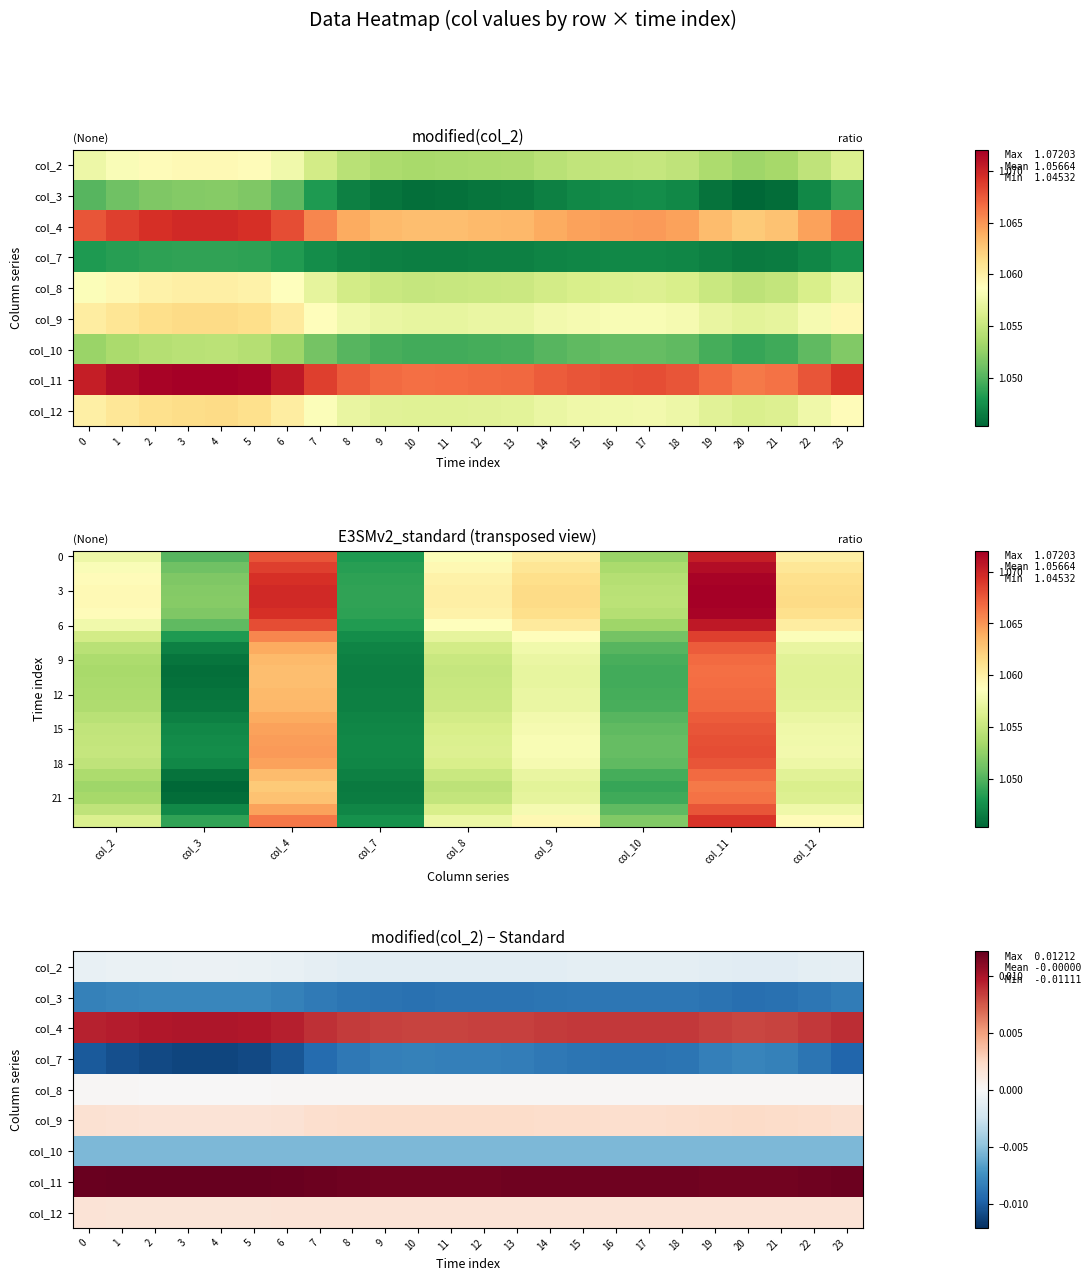

What is the sum of all col_4 values?

25.6